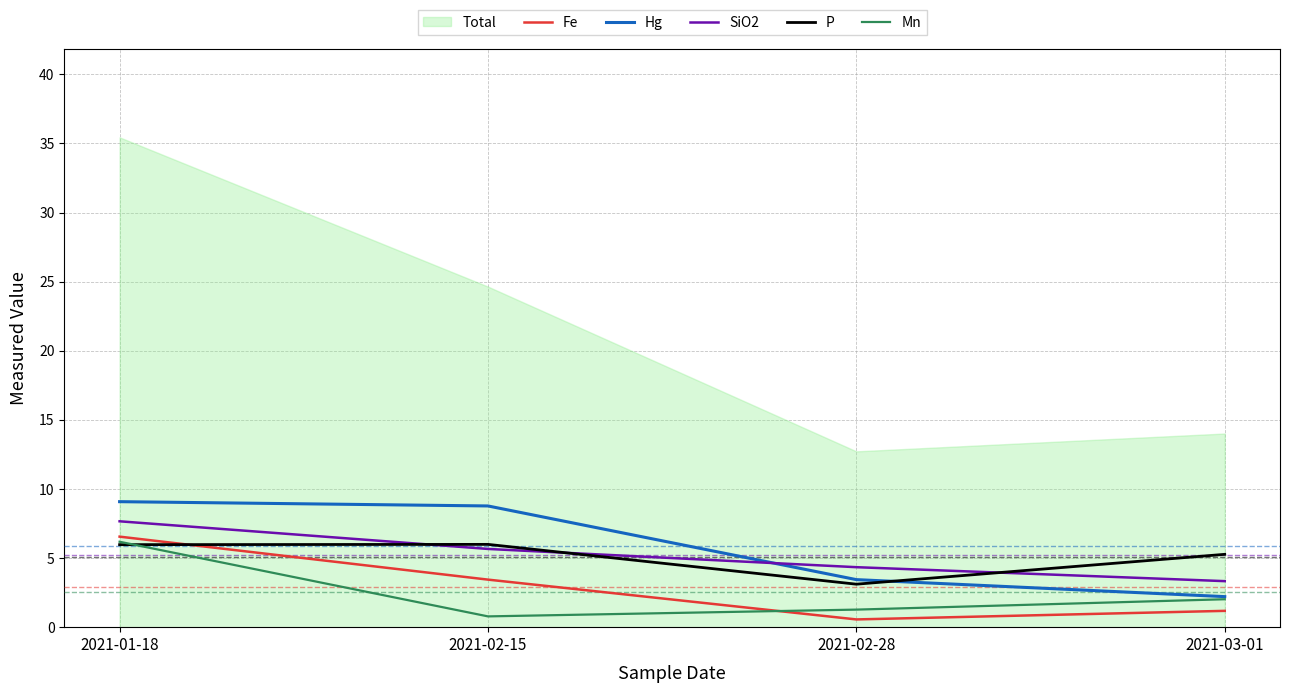

At how many categories does at least one series exceed 1?

4